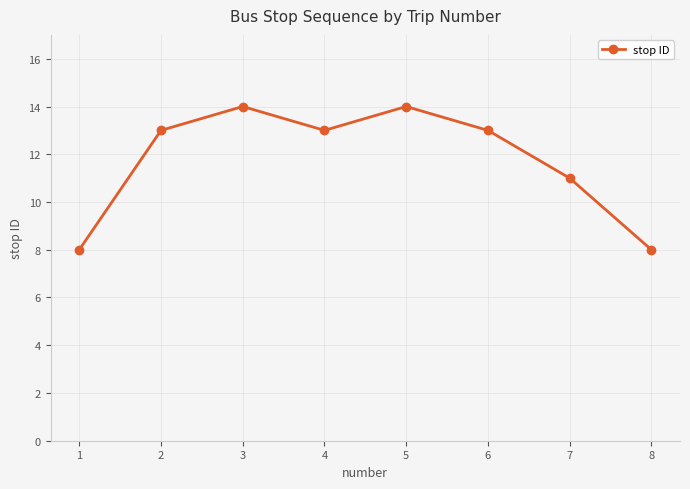

Is this an area chart (filled region under the line)?

No